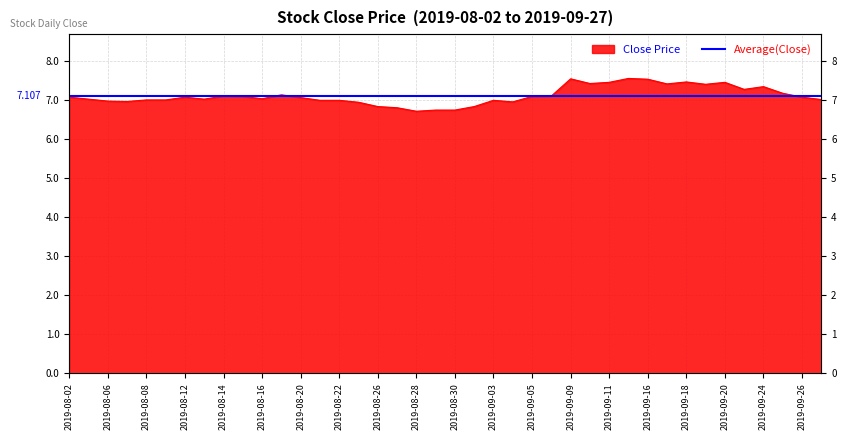

Is it true that the value at 2019-08-20 is 7.1?

True